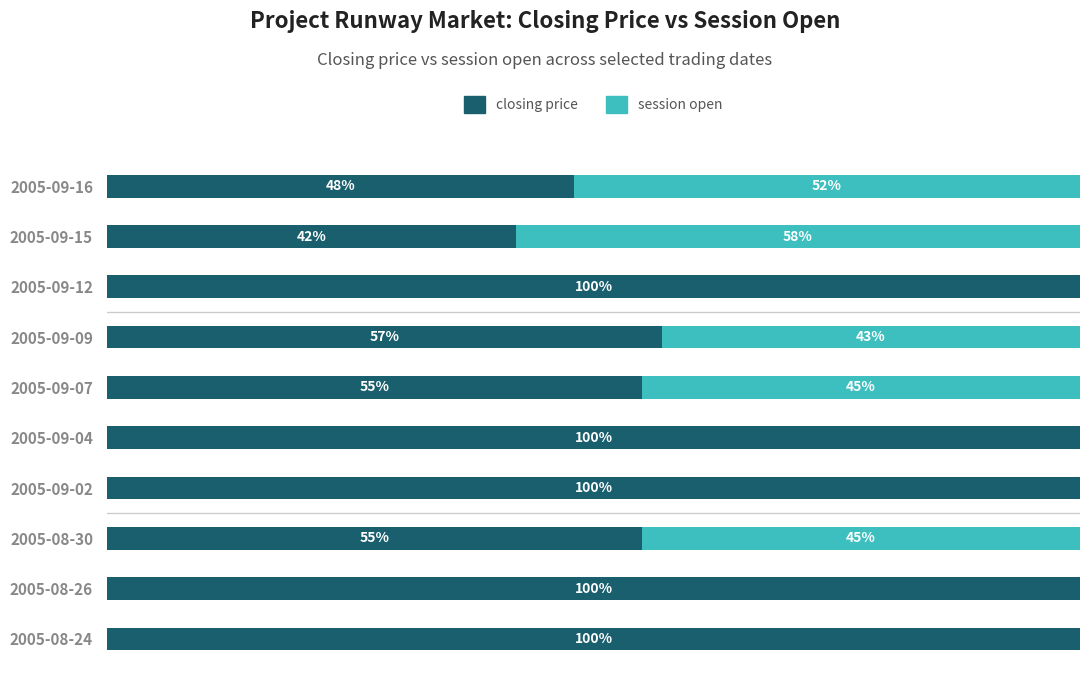

At which label is closing price closest to 71?

2005-09-09